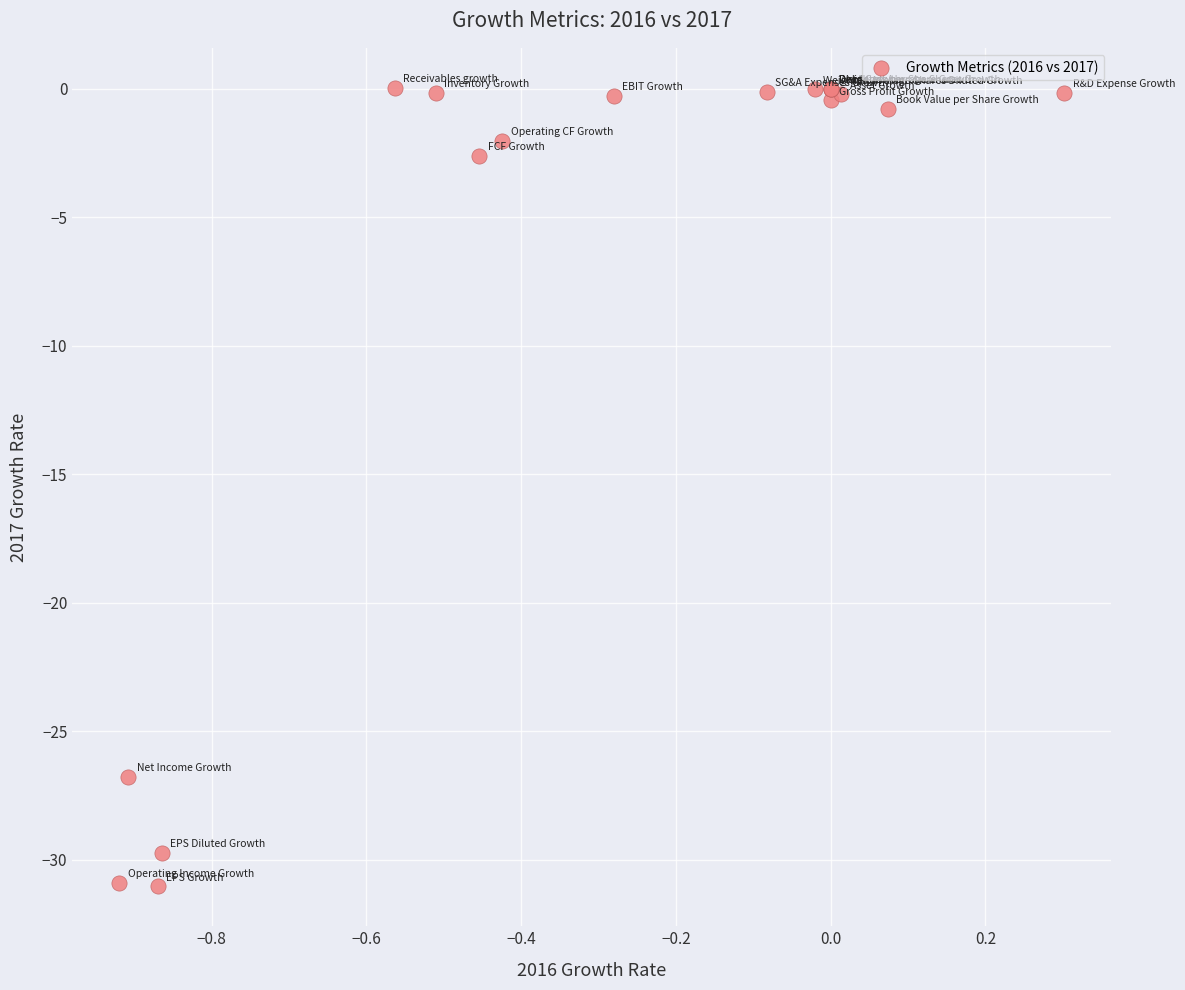

What Y value in the scatter plot is closest to -15?

-26.8